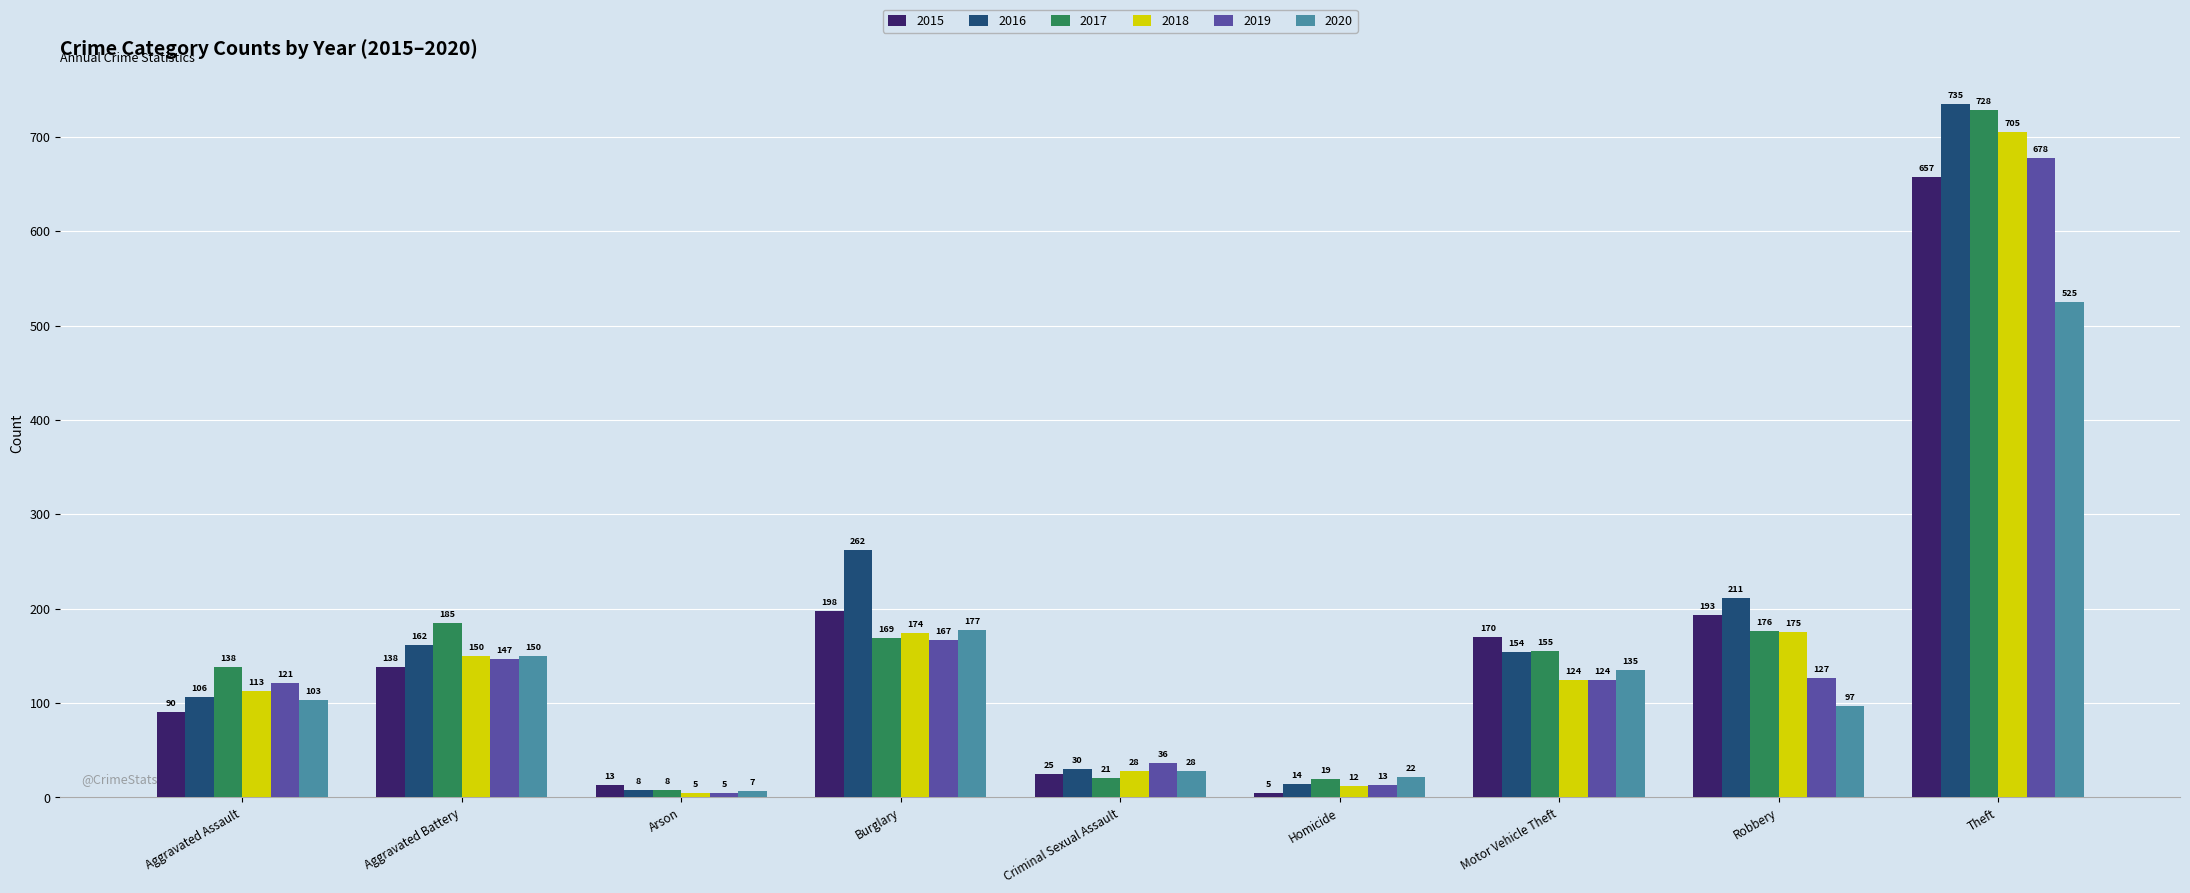

Rank the categories by 2016 value from lowest to highest.

Arson, Homicide, Criminal Sexual Assault, Aggravated Assault, Motor Vehicle Theft, Aggravated Battery, Robbery, Burglary, Theft